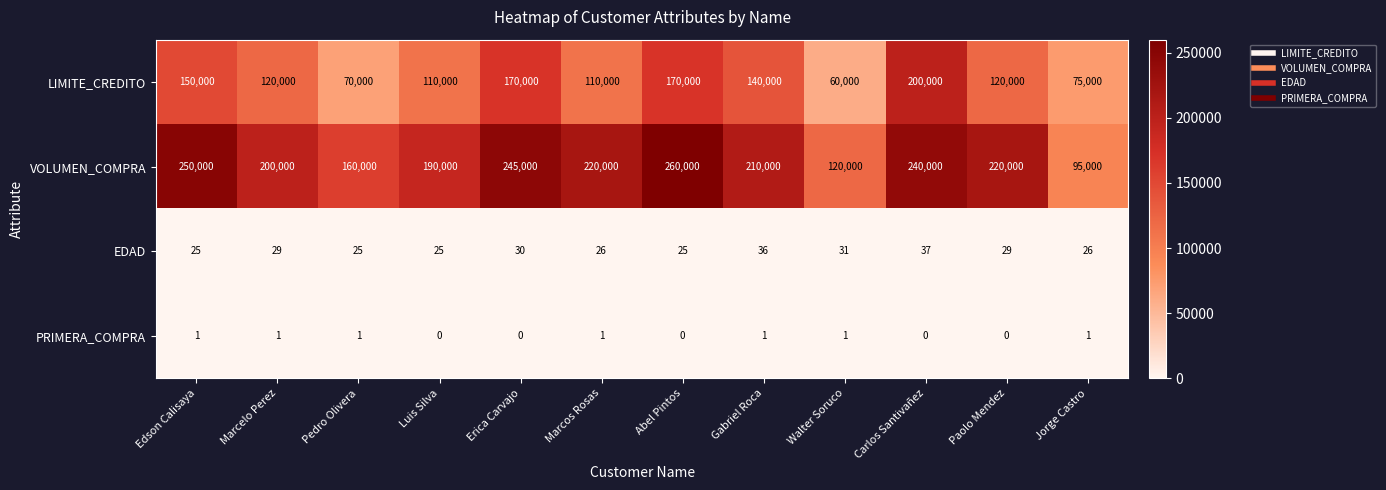

Count the number of data series in this chart.

4